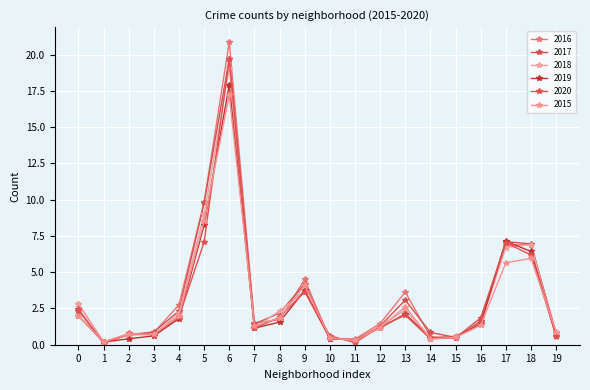

Is this an area chart (filled region under the line)?

No